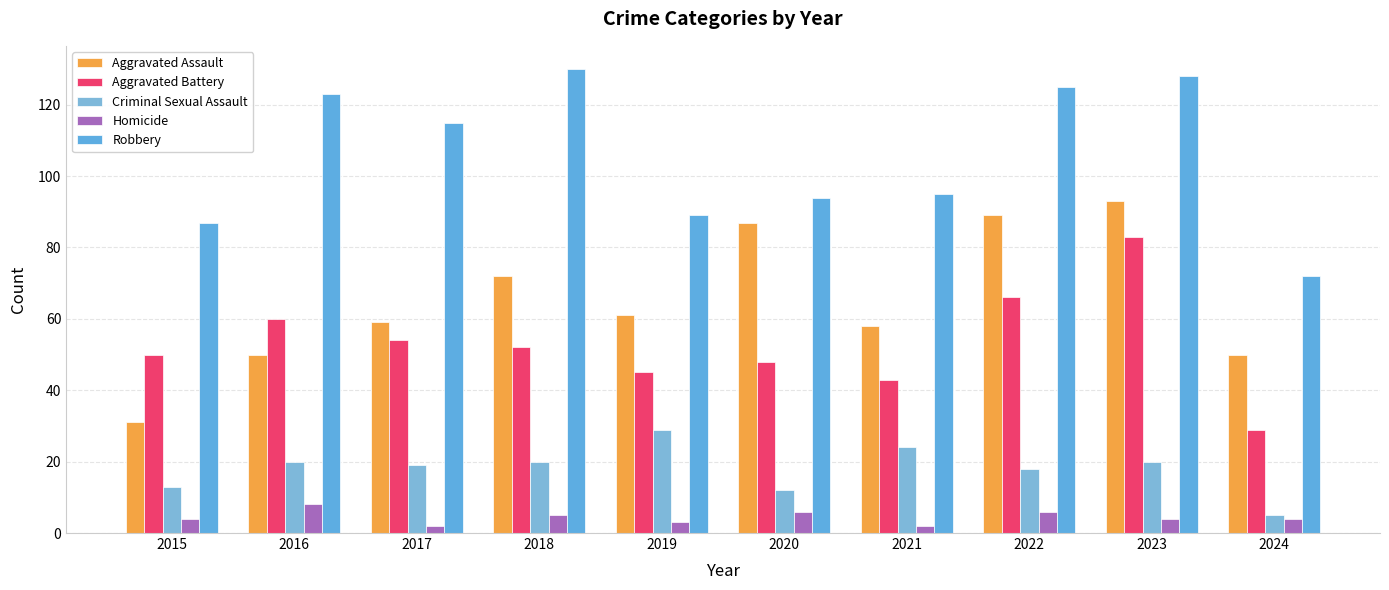

At 2019, list the series in order from largest to smallest.

Robbery, Aggravated Assault, Aggravated Battery, Criminal Sexual Assault, Homicide